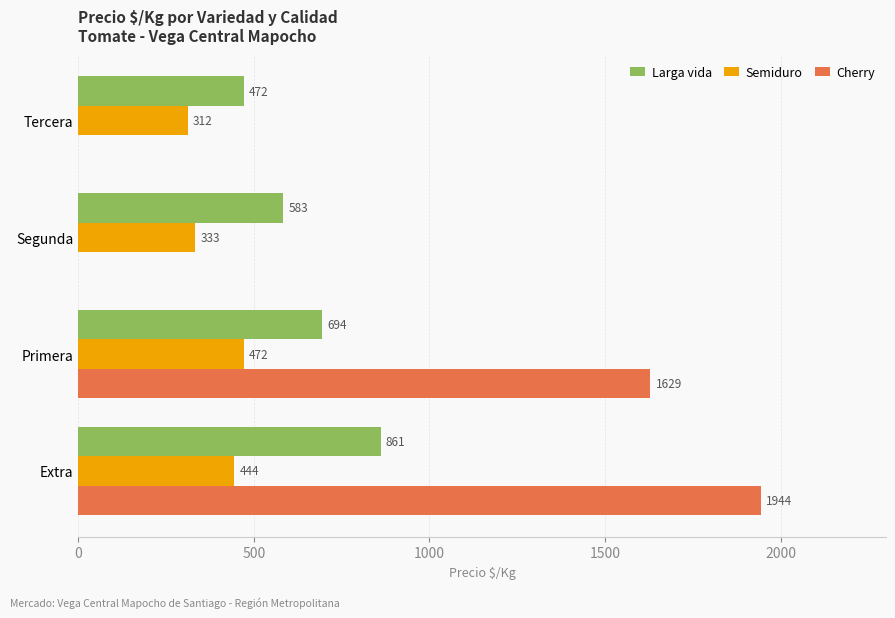

True or false: Cherry has a value of 3170 at Extra.

False